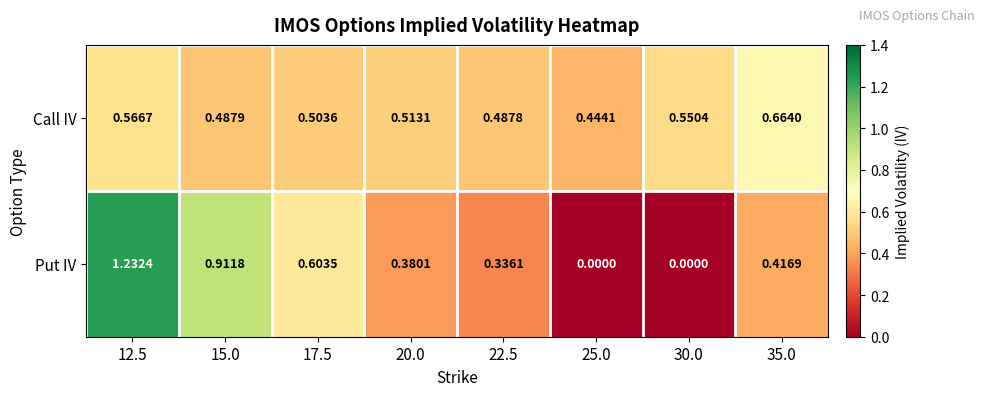

At 22.5, list the series in order from smallest to largest.

Put IV, Call IV